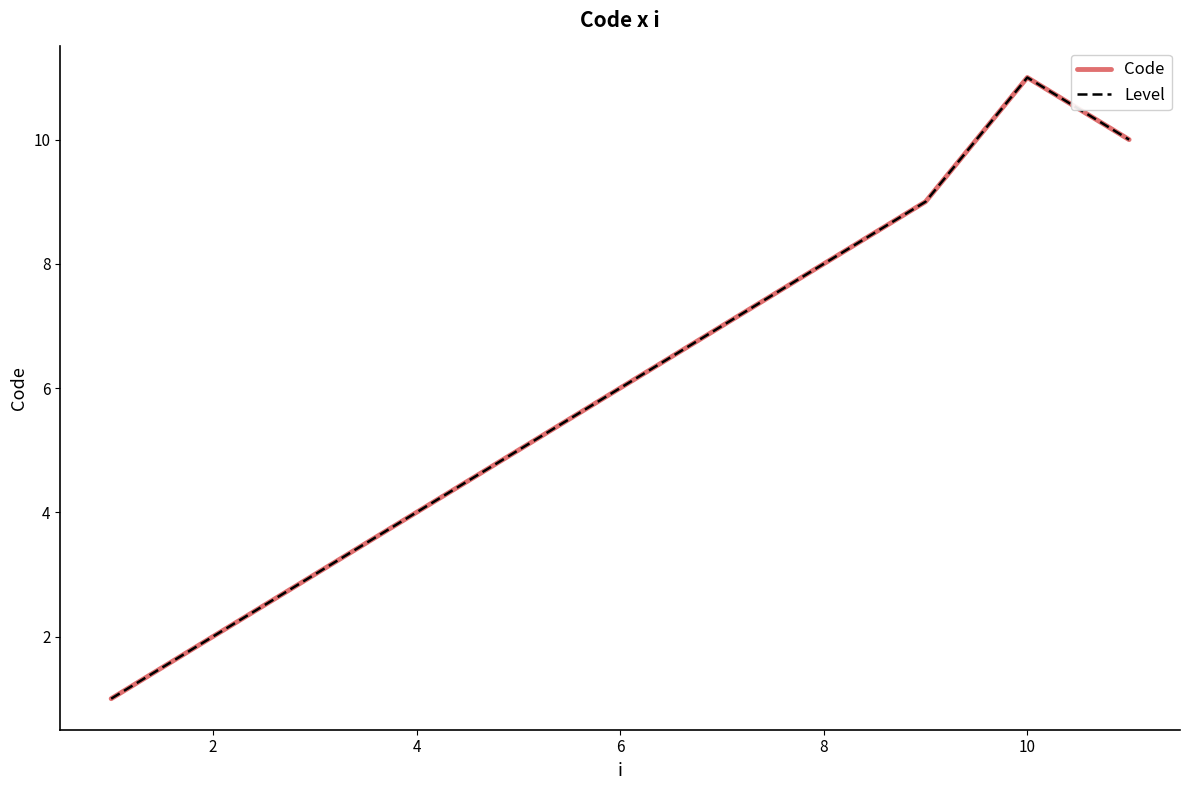

What is the greatest value displayed?

11